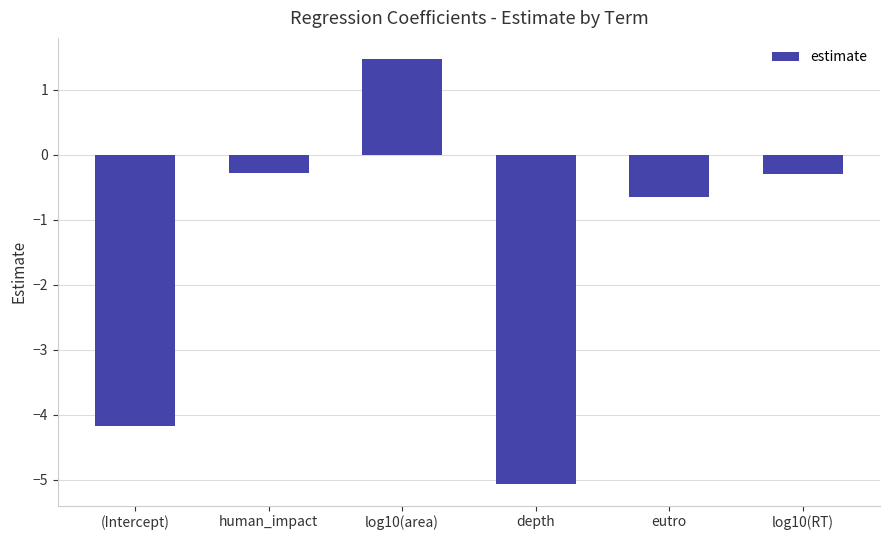

Is it true that the value at eutro is -0.6?

True